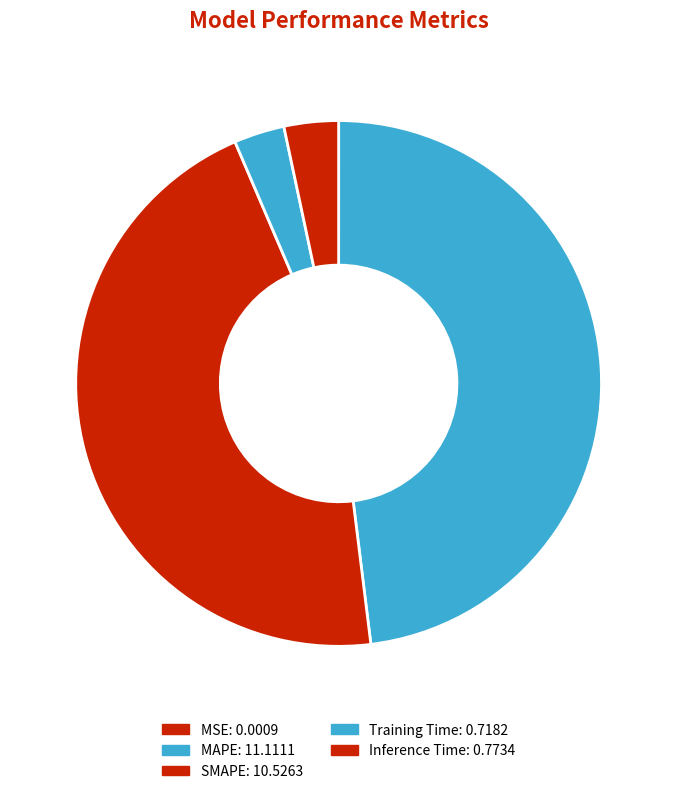

To the nearest percent, what portion does Training Time represent?

3%